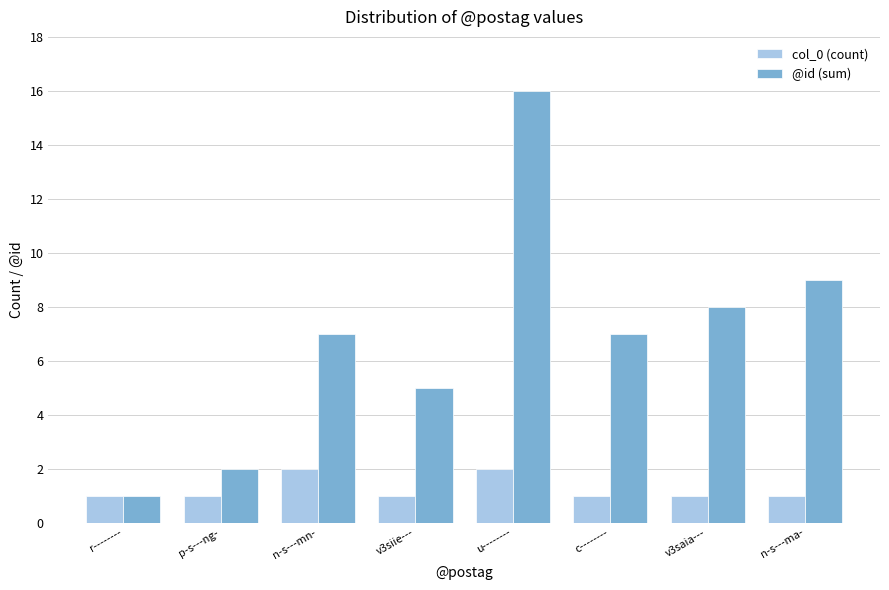

Reading left to right, what are all the values shown in this chart?

col_0 (count): 1	1	2	1	2	1	1	1
@id (sum): 1	2	7	5	16	7	8	9